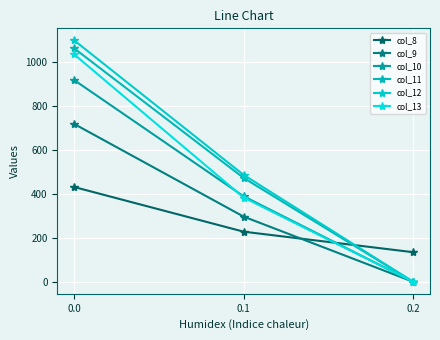

What is the maximum value for col_8?

430.3